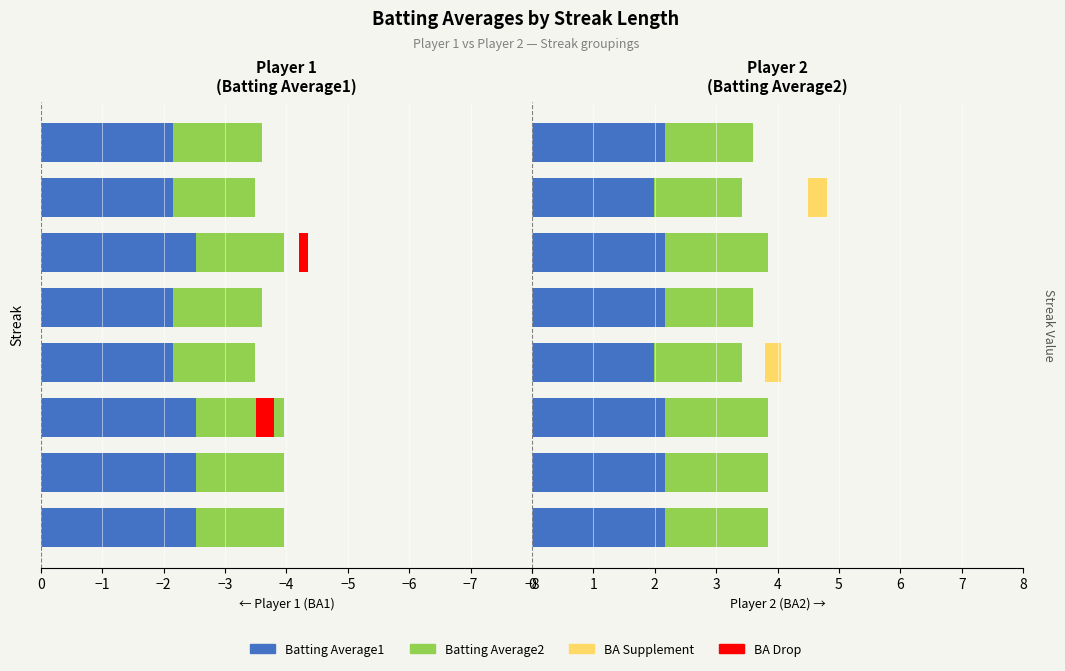

What is the difference between the highest and lowest values at −2?

4.1